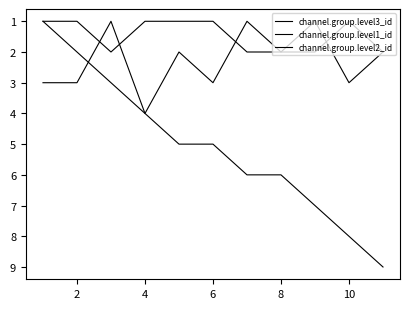

Does the chart display data point markers on the line(s)?

No